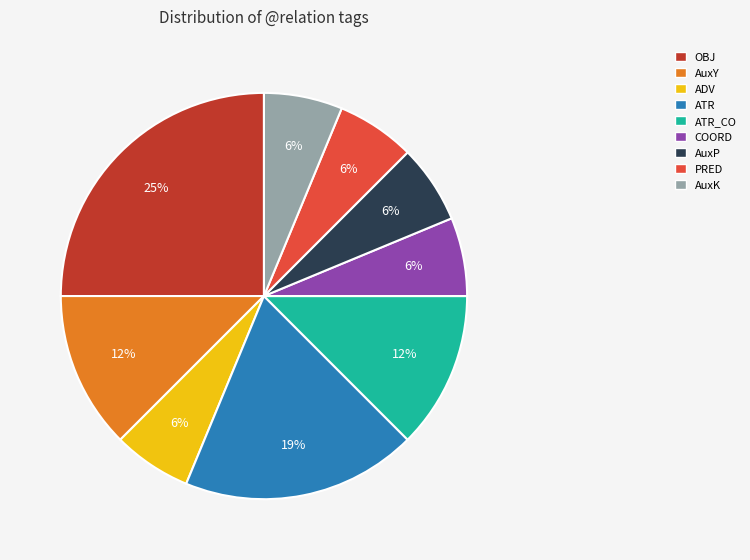

Does any single category account for the majority?

No